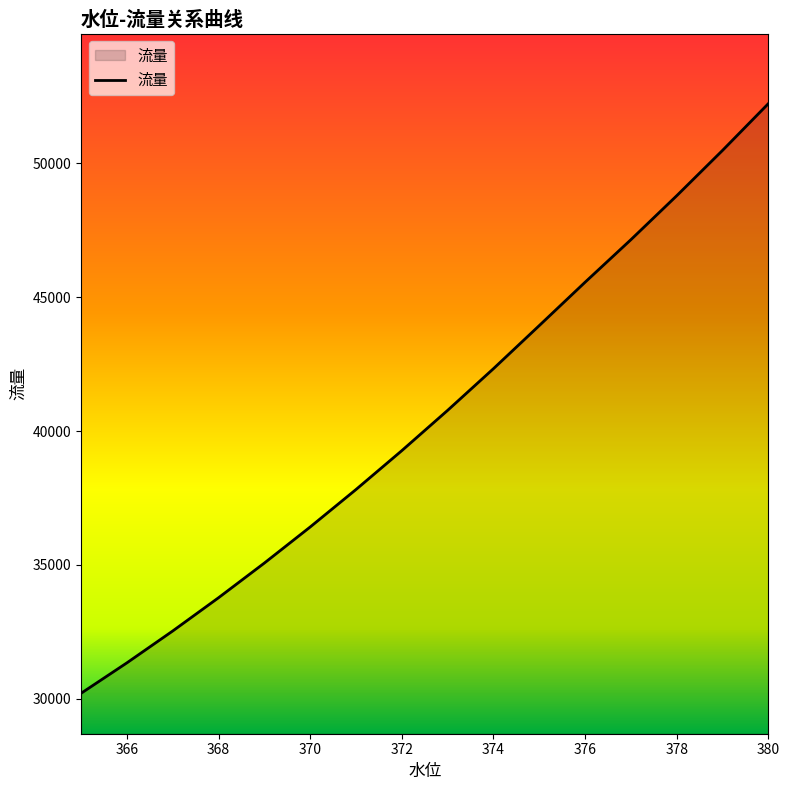

What is the difference between the maximum and minimum values?

22042